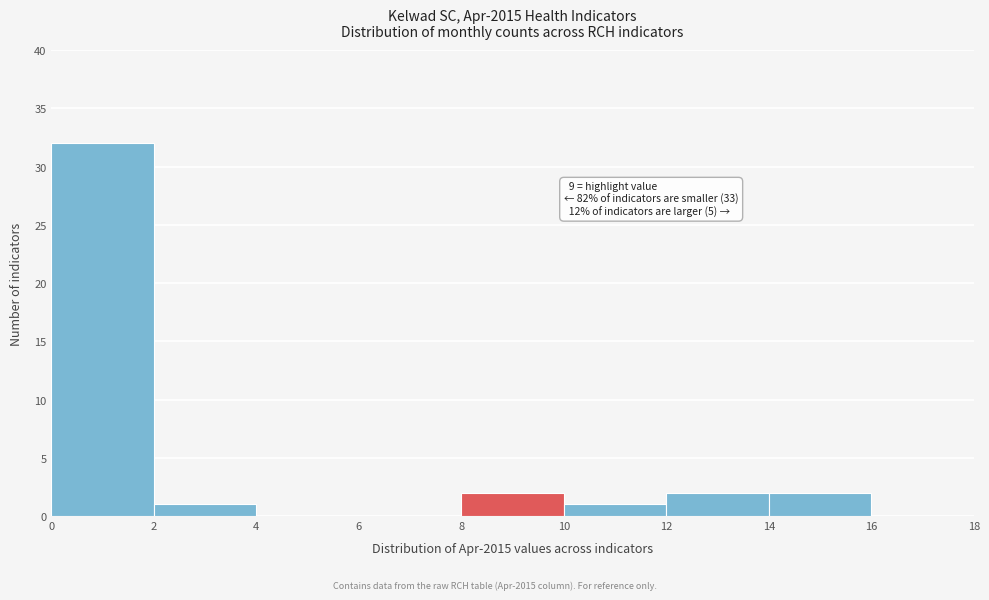

Over which range of the x-axis is the bar tallest?

0 to 2